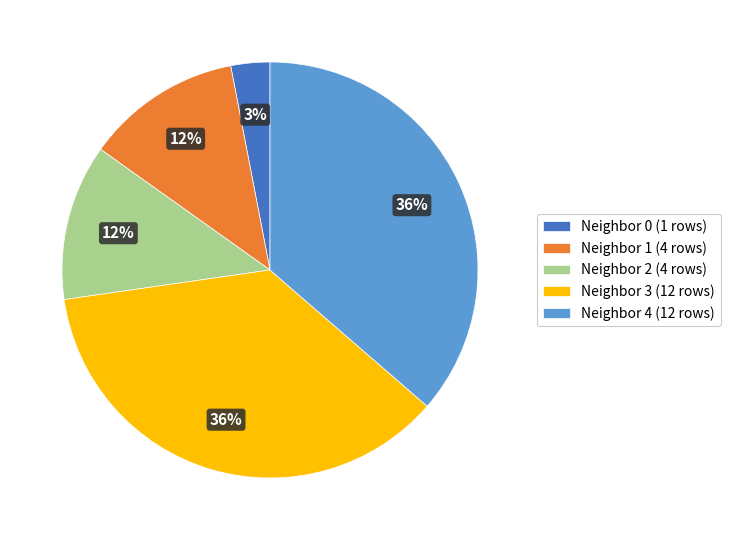

Is Neighbor 2 (4 rows) the majority of the pie?

No